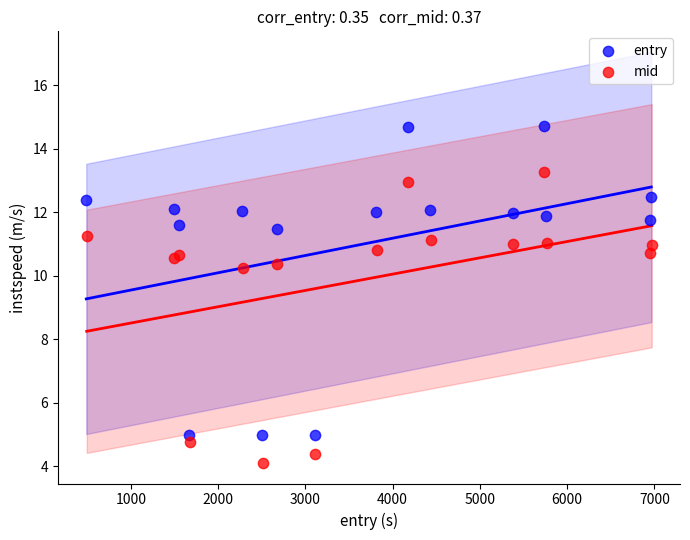

Which series reaches the minimum Y coordinate?

mid